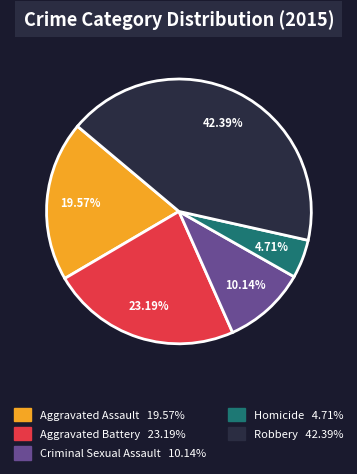

Count the number of slices in the pie.

5